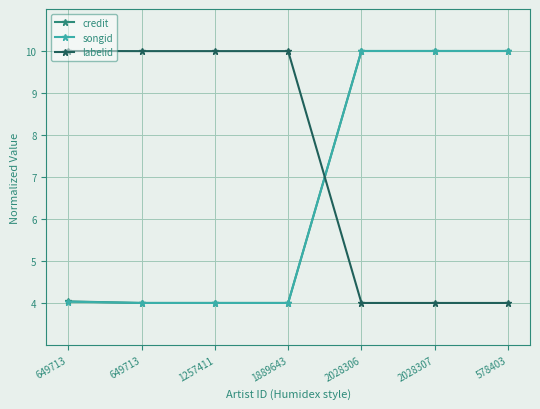

Is the value of labelid at 1257411 greater than the value of songid at 1889643?

Yes